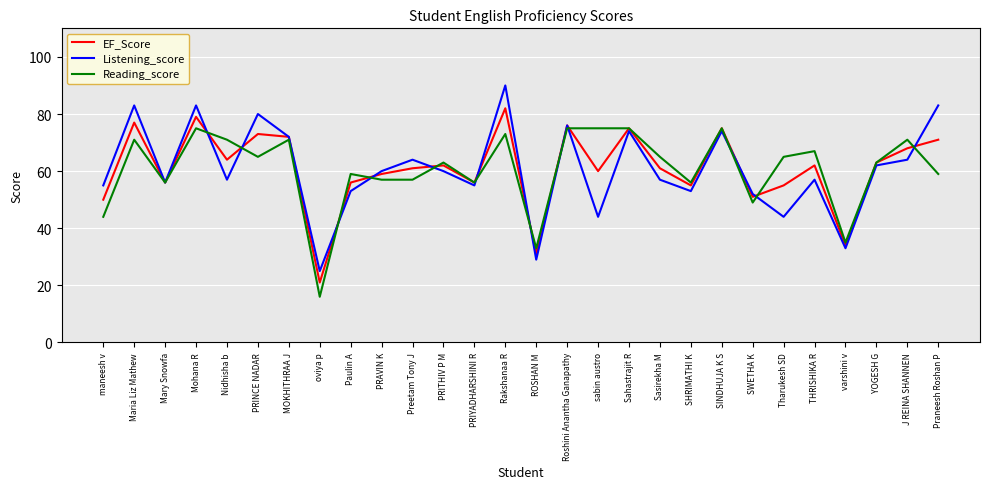

At which category is the sum across all series the highest?

Rakshanaa R